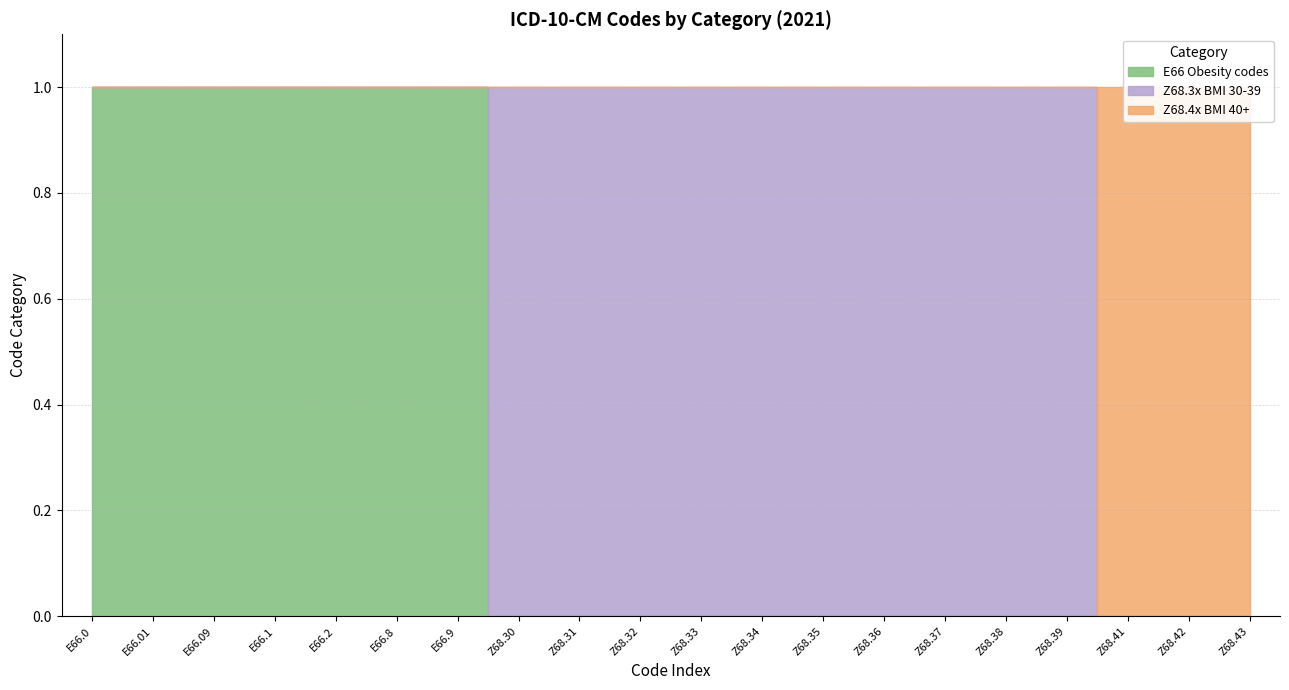

How many lines are shown in the chart?

3